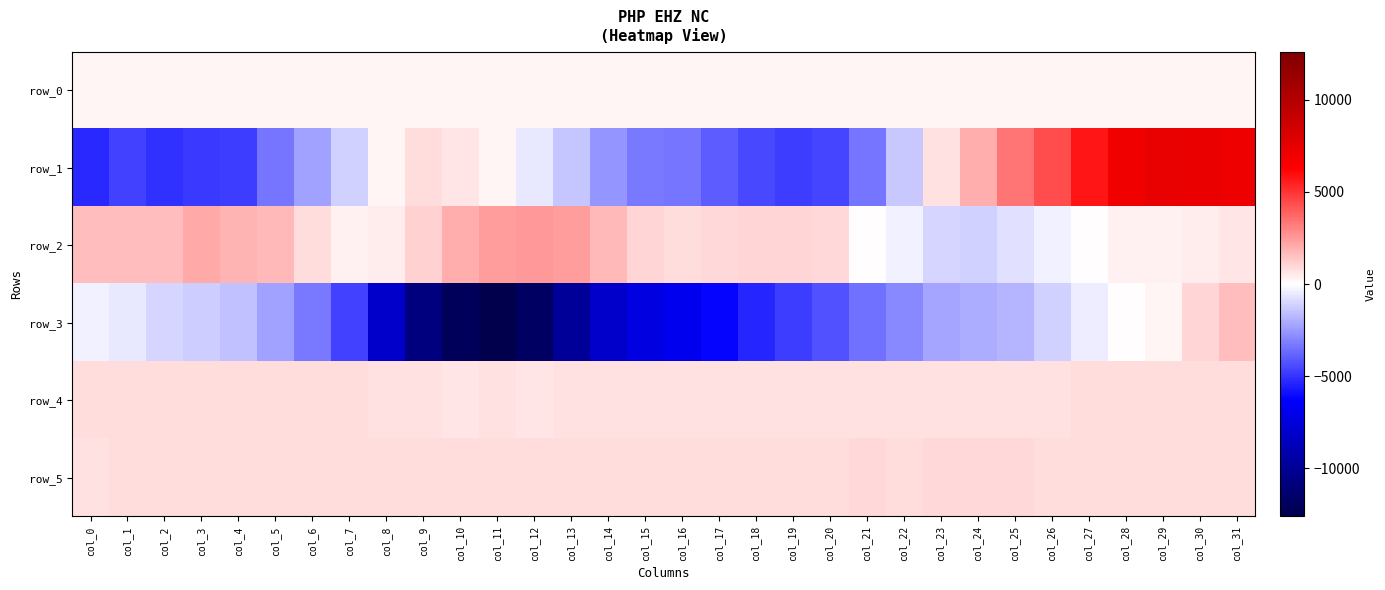

Reading left to right, extract all data points from this chart.

row_0: 264.5	264.5	264.6	264.6	264.7	264.7	264.8	264.8	264.9	264.9	265.0	265.1	265.1	265.1	265.2	265.2	265.3	265.3	265.4	265.5	265.5	265.6	265.6	265.7	265.7	265.8	265.8	265.9	265.9	266.0	266.0	266.1
row_1: -5301.0	-4684.0	-5121.0	-4921.0	-4731.0	-3425.0	-2271.0	-1100.0	208.0	807.0	602.0	237.0	-534.0	-1382.0	-2577.0	-3281.0	-3393.0	-3985.0	-4443.0	-4771.0	-4565.0	-3385.0	-1296.0	708.0	1981.0	3366.0	4402.0	5748.0	6913.0	7347.0	7212.0	7021.0
row_2: 1660.0	1581.0	1635.0	2089.0	1816.0	1690.0	813.0	311.0	484.0	1133.0	1970.0	2405.0	2492.0	2399.0	1735.0	1064.0	867.0	950.0	1012.0	1061.0	964.0	61.0	-372.0	-1040.0	-1092.0	-707.0	-334.0	5.0	341.0	352.0	414.0	636.0
row_3: -345.0	-525.0	-988.0	-1269.0	-1556.0	-2297.0	-3312.0	-4657.0	-8134.0	-10829.0	-12079.0	-12607.0	-11777.0	-9881.0	-8088.0	-7353.0	-6885.0	-6158.0	-5324.0	-4812.0	-4255.0	-3468.0	-2898.0	-2238.0	-2018.0	-1780.0	-1152.0	-394.0	78.0	244.0	987.0	1644.0
row_4: 837.0	838.0	841.0	848.0	839.0	837.0	835.0	832.0	738.0	715.0	687.0	691.0	683.0	690.0	691.0	702.0	704.0	708.0	726.0	740.0	747.0	753.0	758.0	768.0	773.0	781.0	787.0	797.0	800.0	800.0	800.0	806.0
row_5: 781.0	793.0	793.0	802.0	804.0	806.0	808.0	807.0	866.0	850.0	842.0	833.0	853.0	852.0	852.0	861.0	864.0	863.0	877.0	872.0	881.0	887.0	883.0	888.0	888.0	887.0	880.0	886.0	875.0	875.0	878.0	872.0